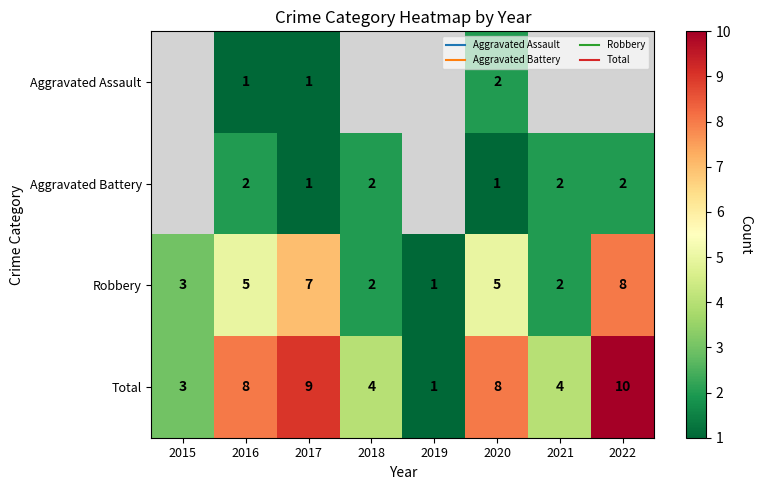

Which has a higher value, 2015 or 2017?

2017